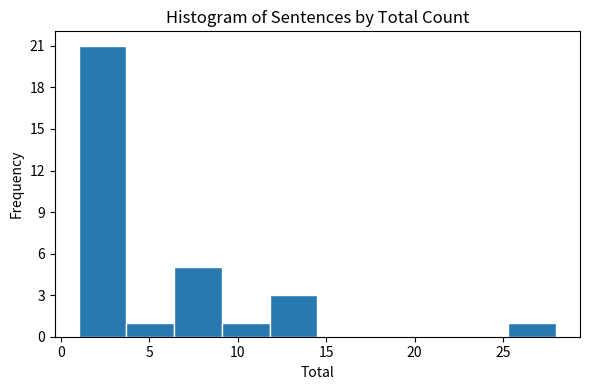

What is the height of the bar covering 1.0 to 3.7 on the x-axis? Neither the bar edges nor the heights are printed on the chart, so give them approximately, as read against the axes.

21